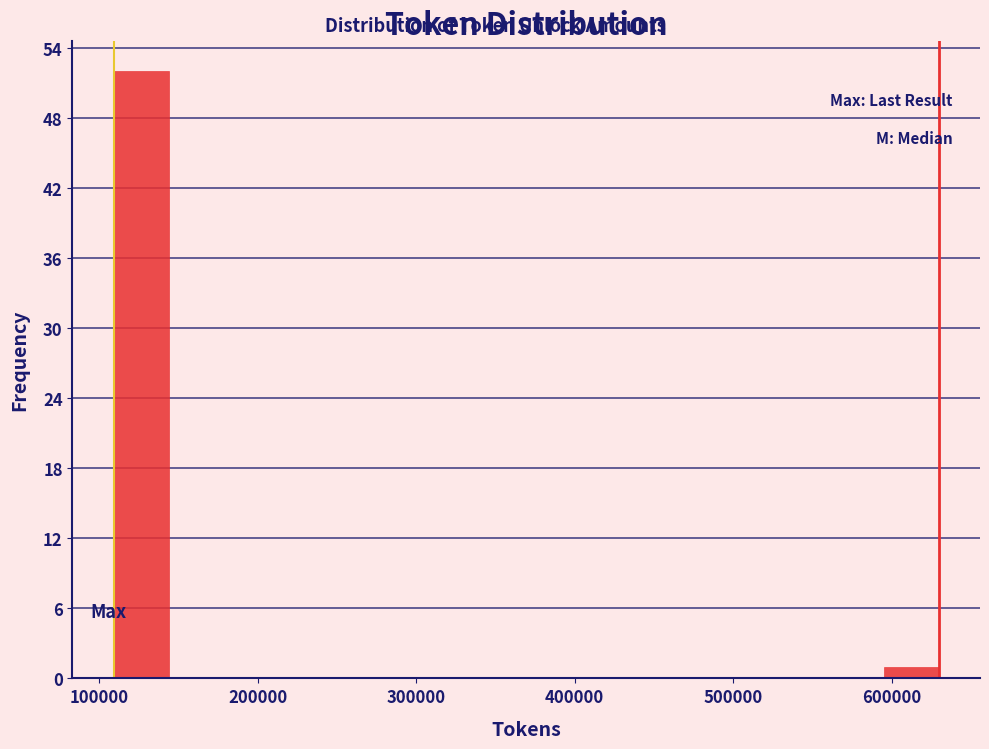

Around what value on the x-axis is the tallest bar? Give the approximate position of its centre, as read against the axis.

130000